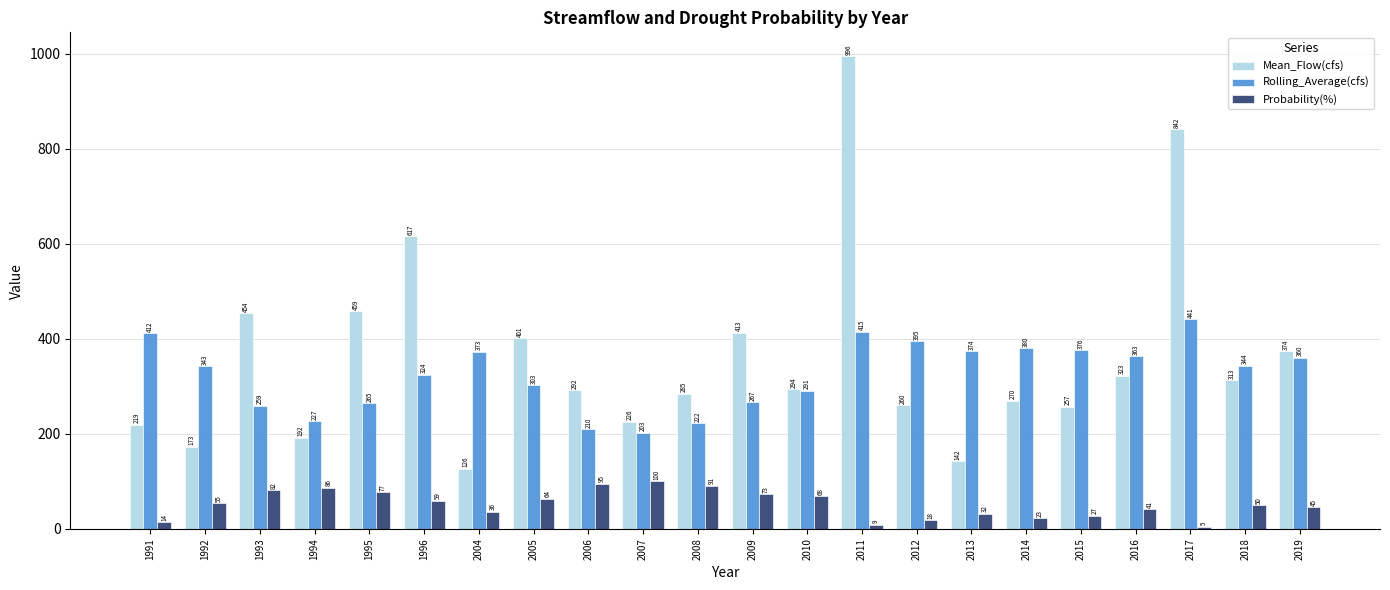

Is it true that Mean_Flow(cfs) equals 132.8 at 2012?

False